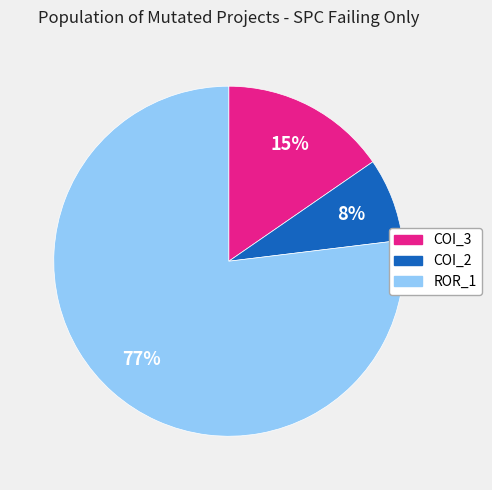

Does any single category account for the majority?

Yes